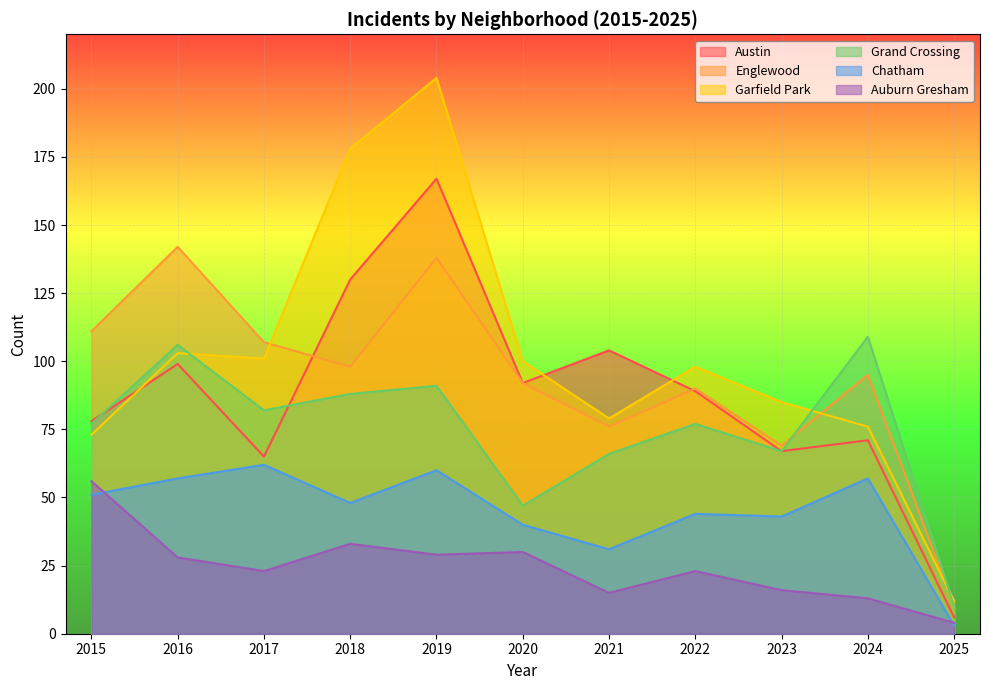

How many categories are shown in the chart?

11